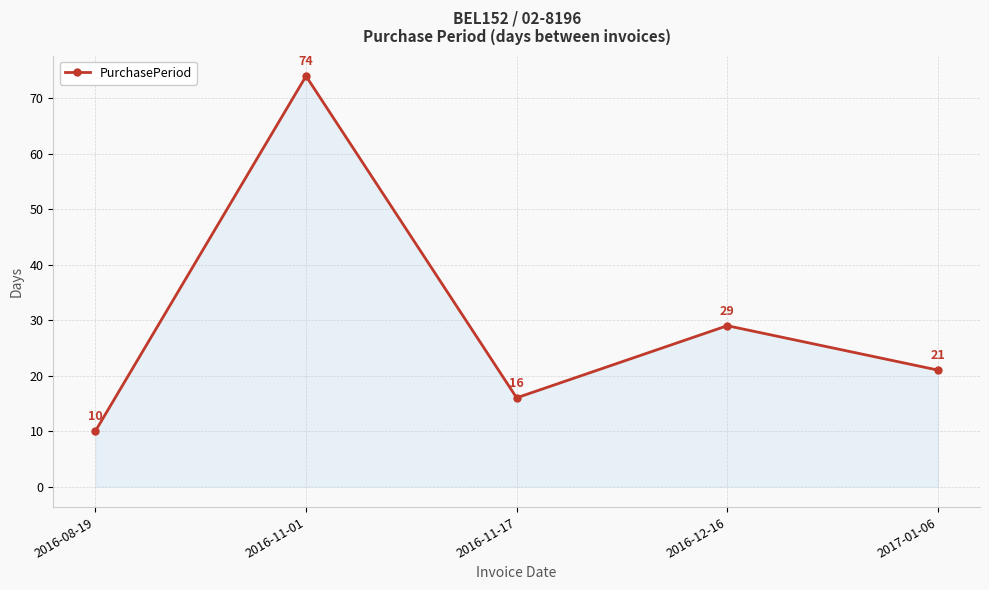

Which has a higher value, 2017-01-06 or 2016-08-19?

2017-01-06